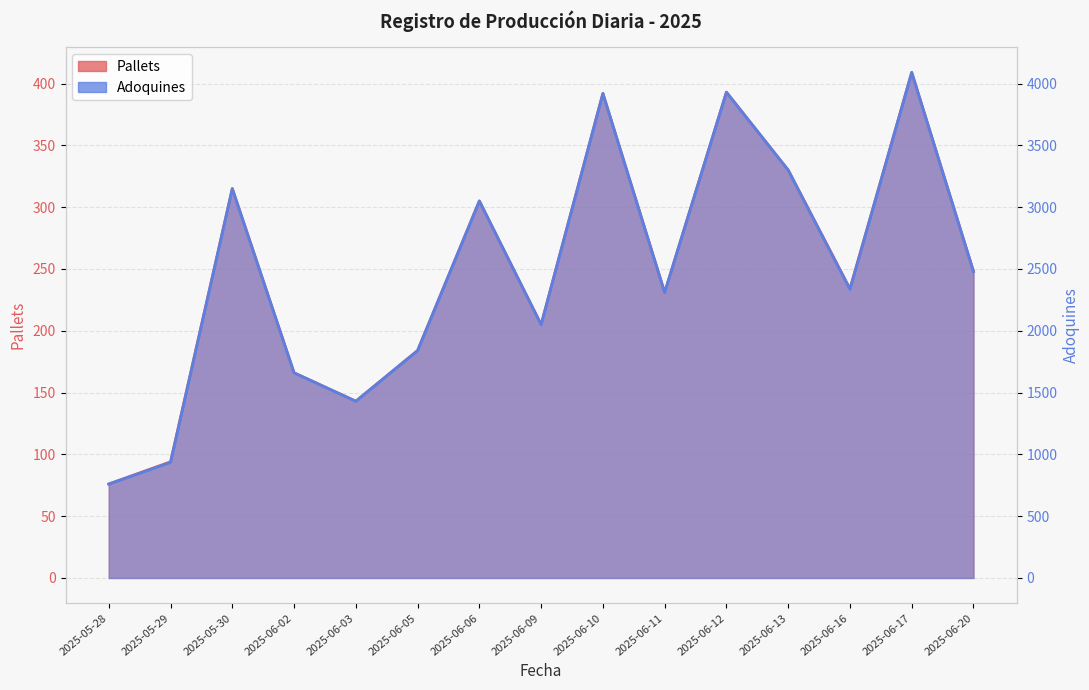

What is the average value of the Pallets series?

248